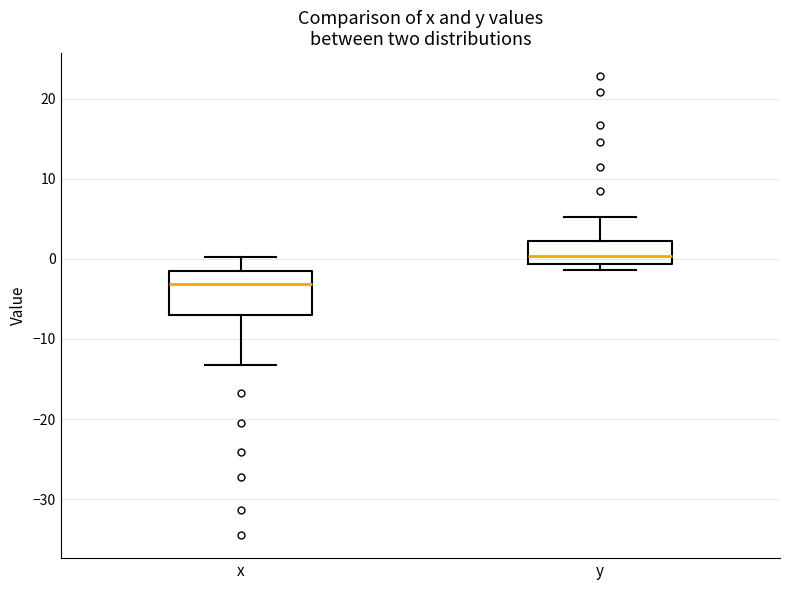

Which box has the lowest median line?

x